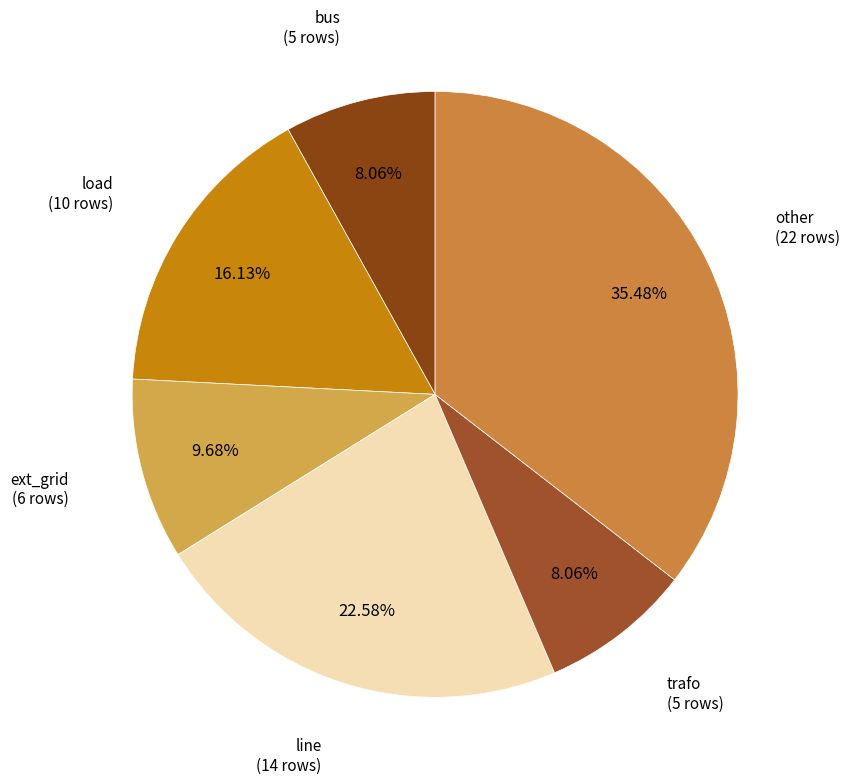

Count the number of slices in the pie.

6